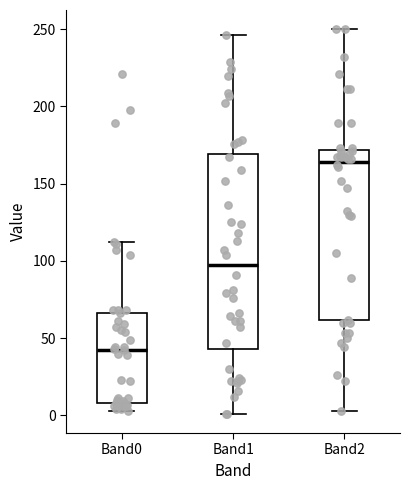

Which box has the lowest median line?

Band0